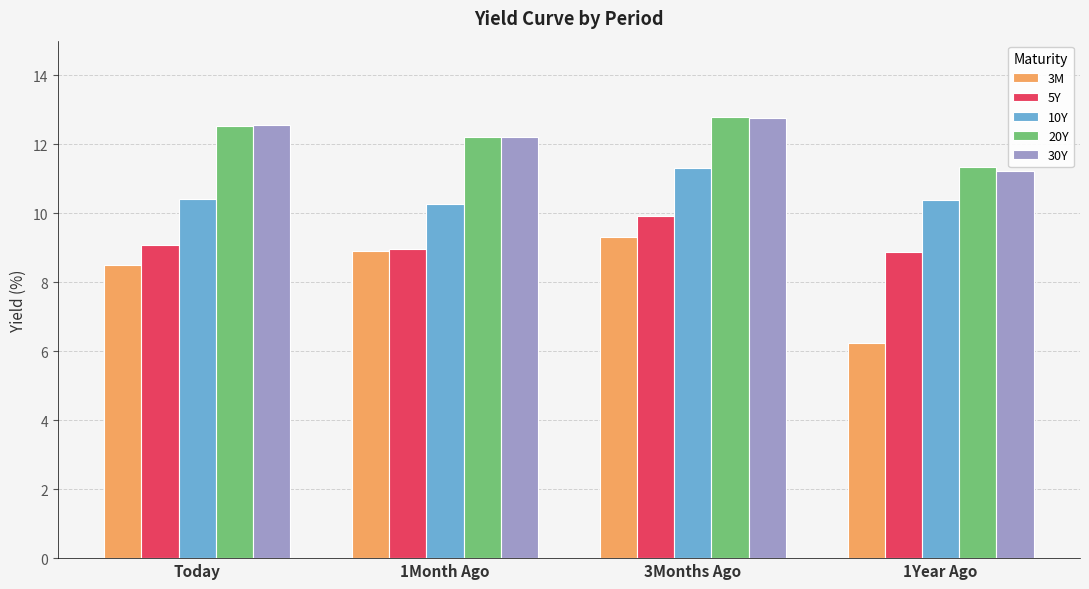

The 20Y series shows 20.2 at 1Year Ago. True or false?

False